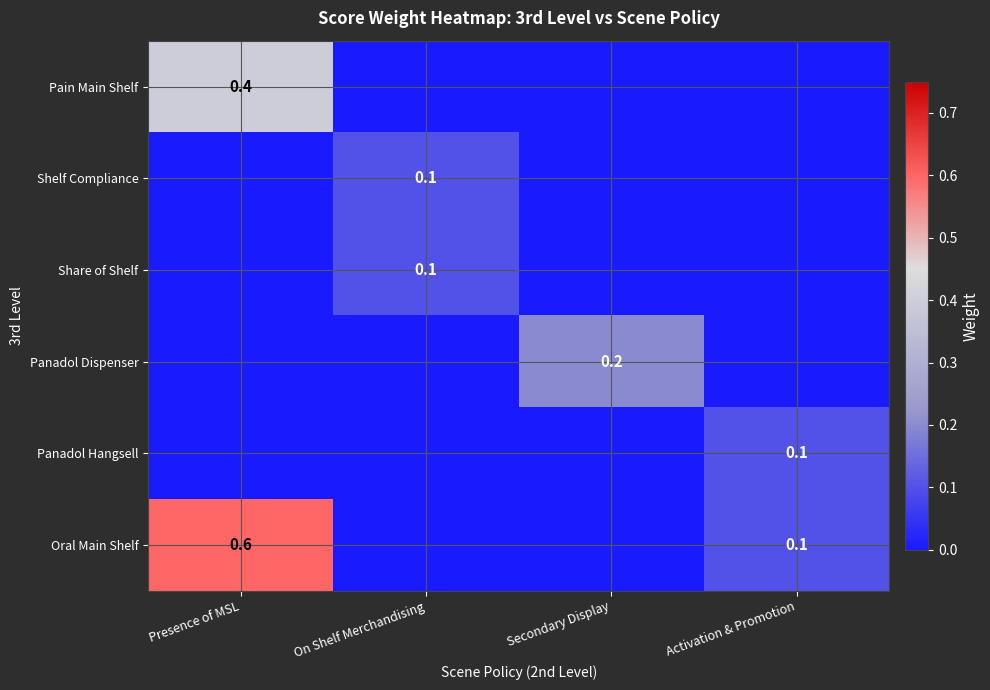

How many data points in Pain Main Shelf are above 0?

1